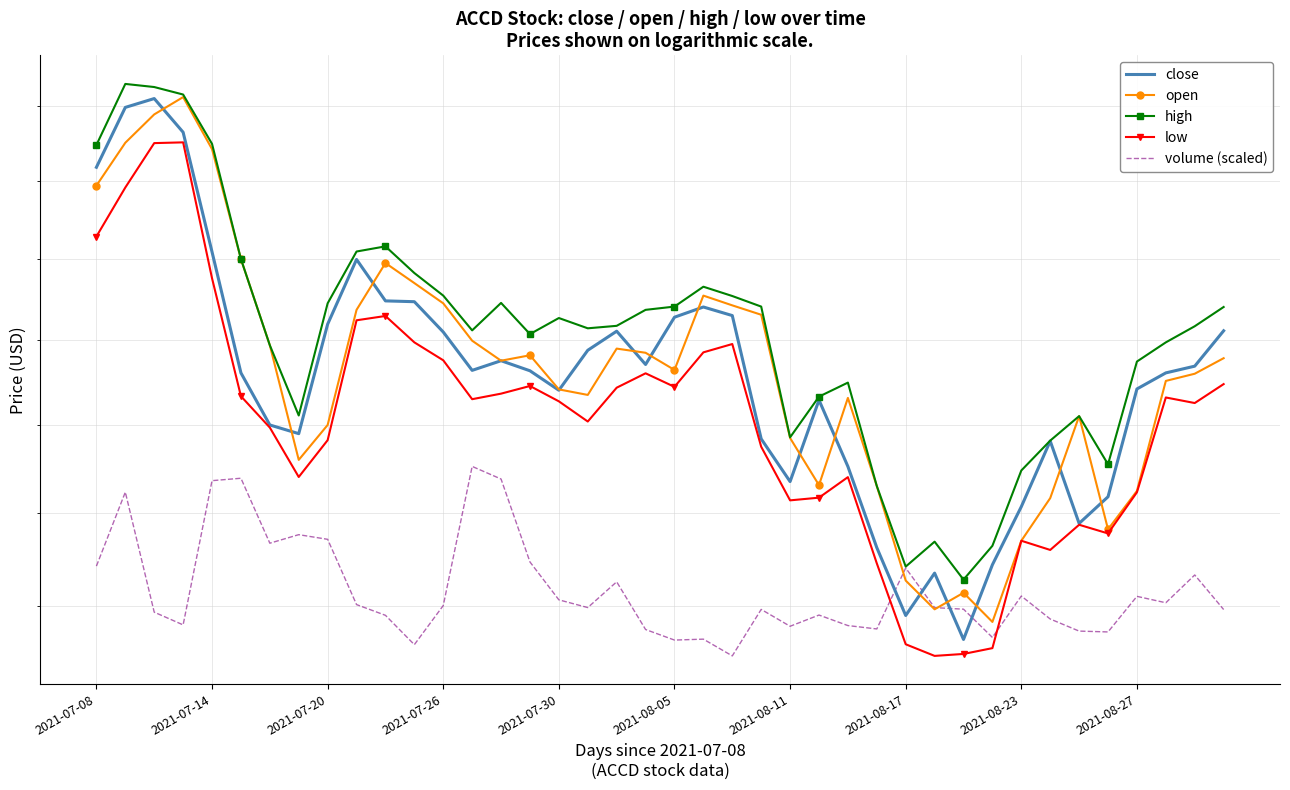

True or false: close has a value of 16.5 at 25.

False